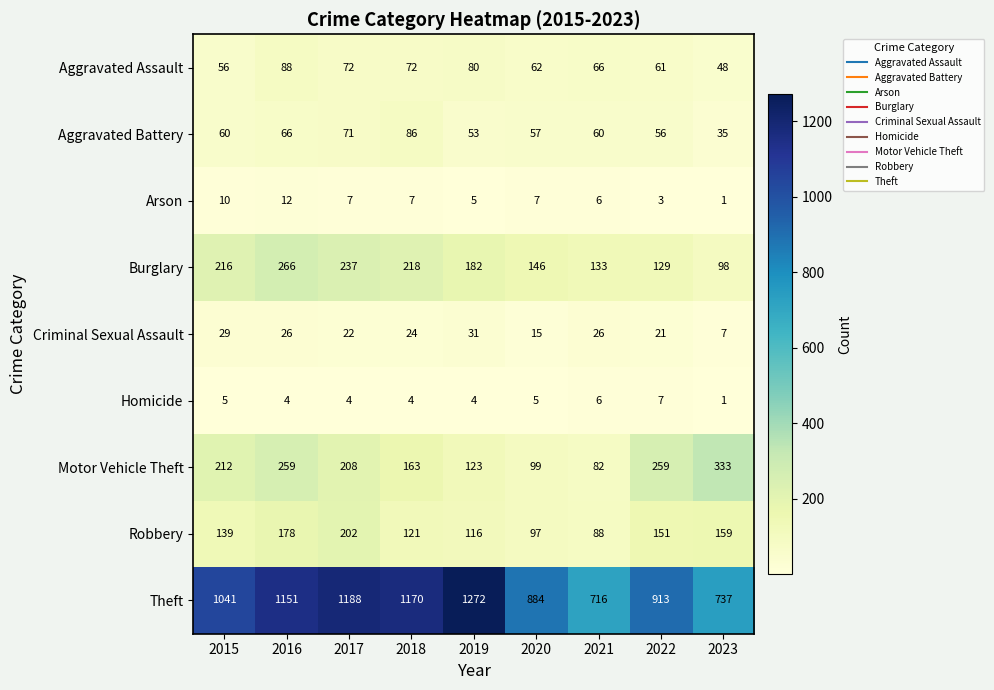

What is the sum of all Arson values?

58